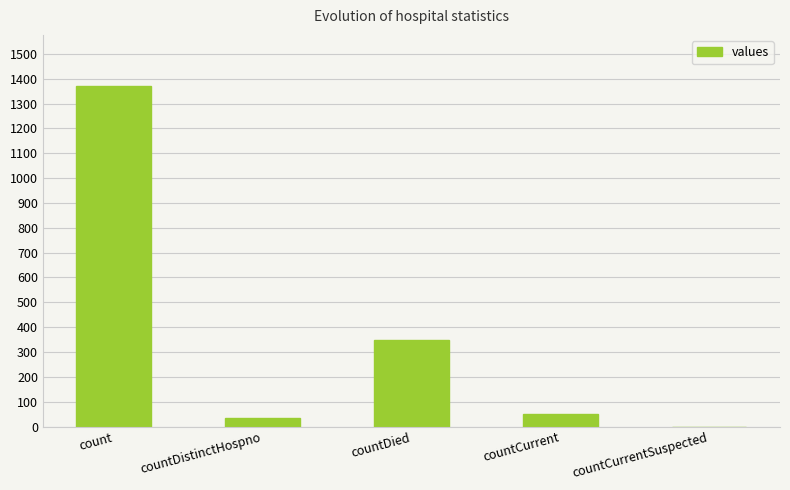

The value at count is 1371. True or false?

True